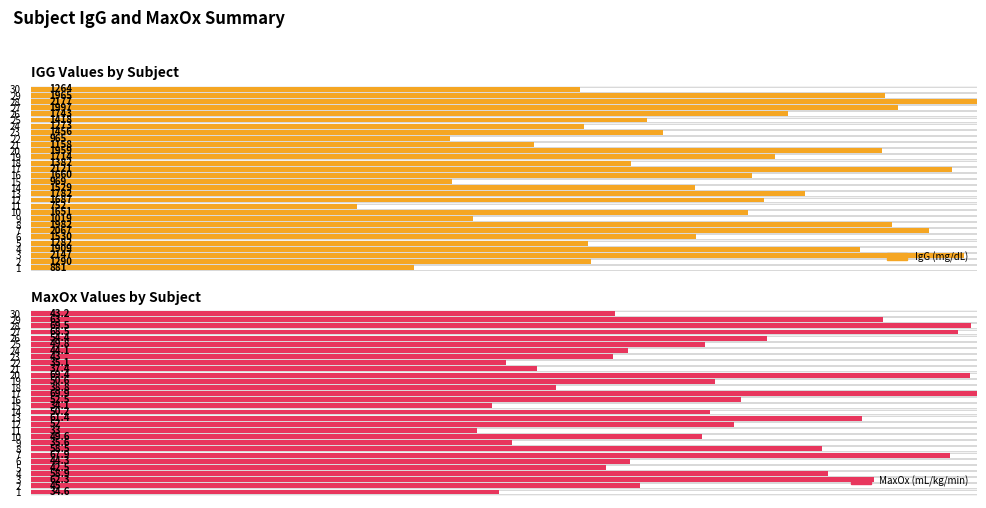

What is the sum of all igg values?

46729.0